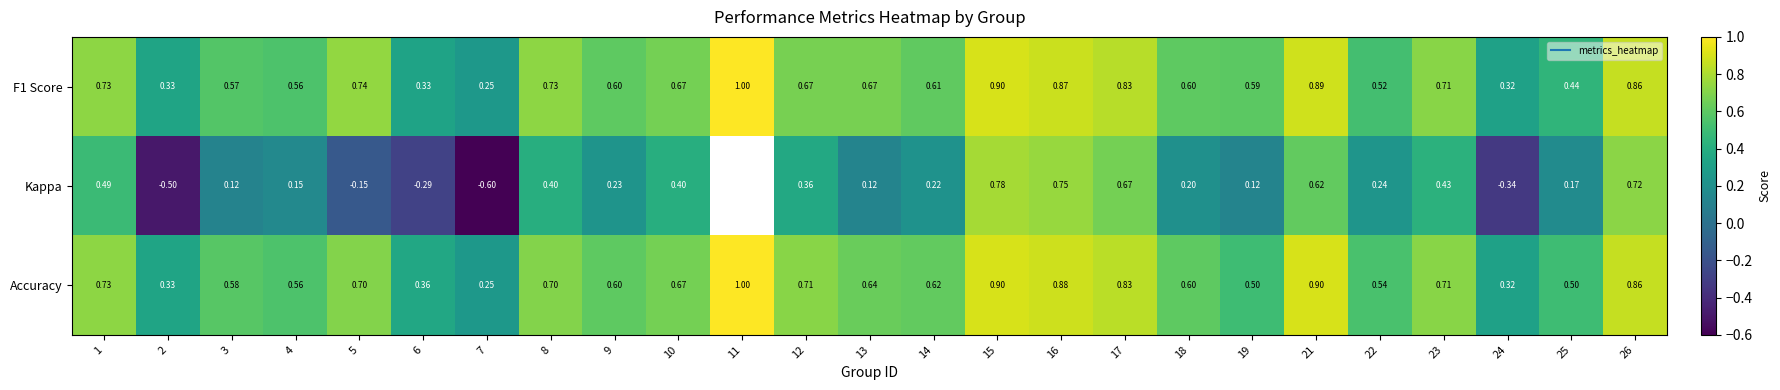

What is the difference between the maximum and minimum values in the F1 Score series?

0.8